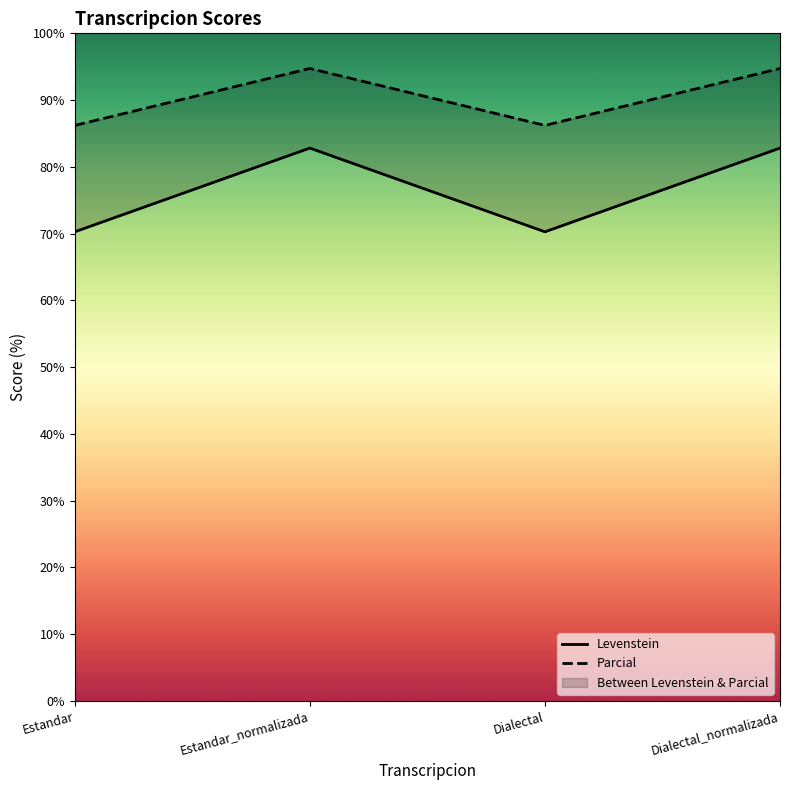

Which series has the widest spread of values?

Levenstein